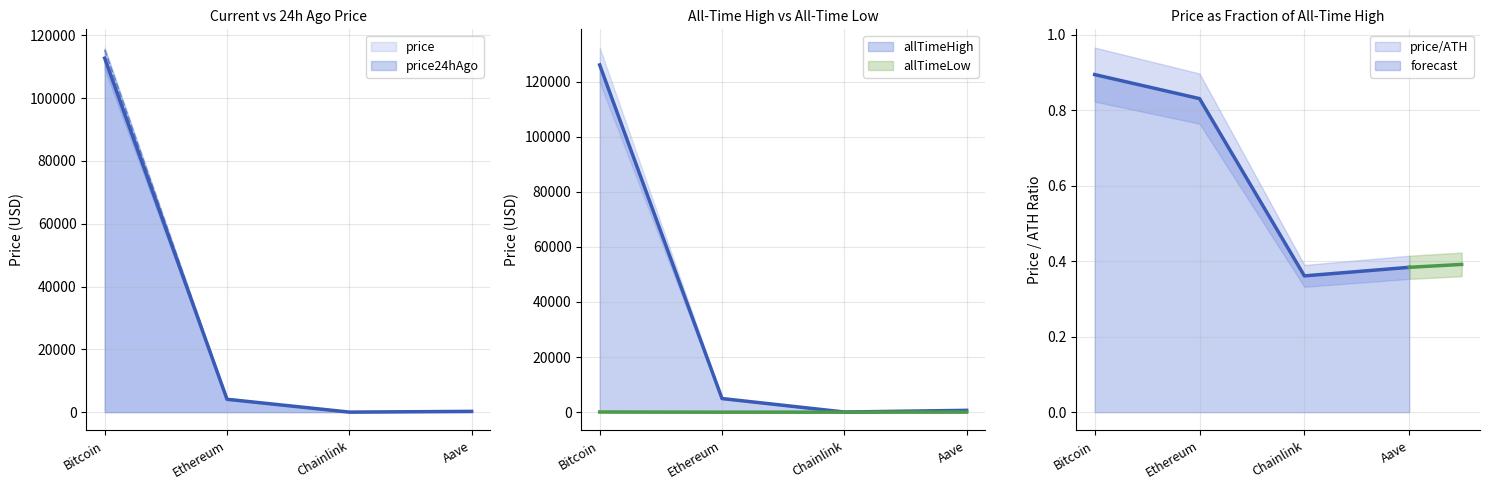

Which series changed the most between Chainlink and Aave?

price (line)